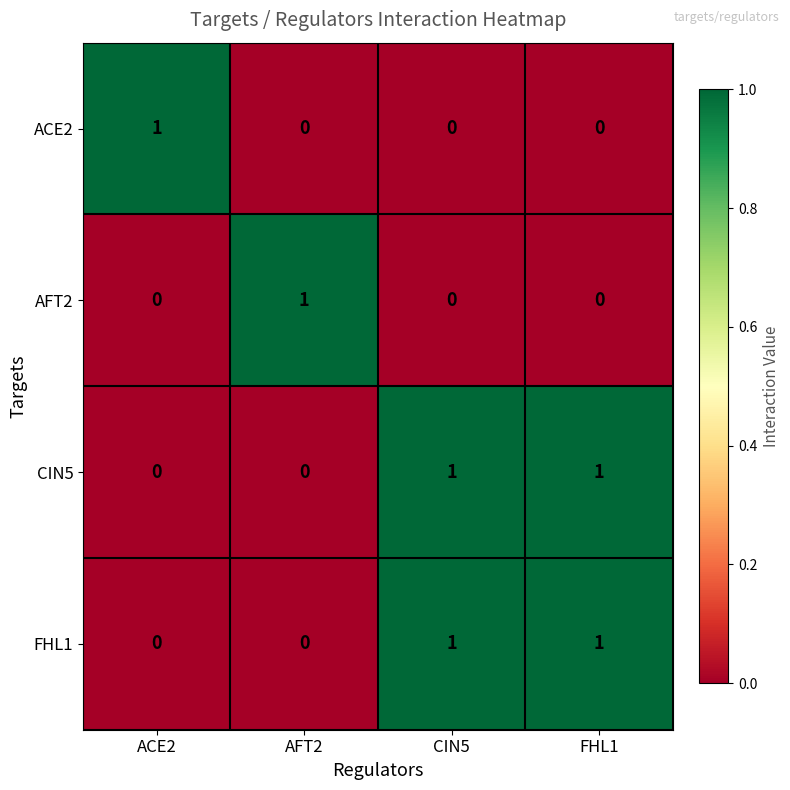

How many data points in ACE2 are above 0?

1